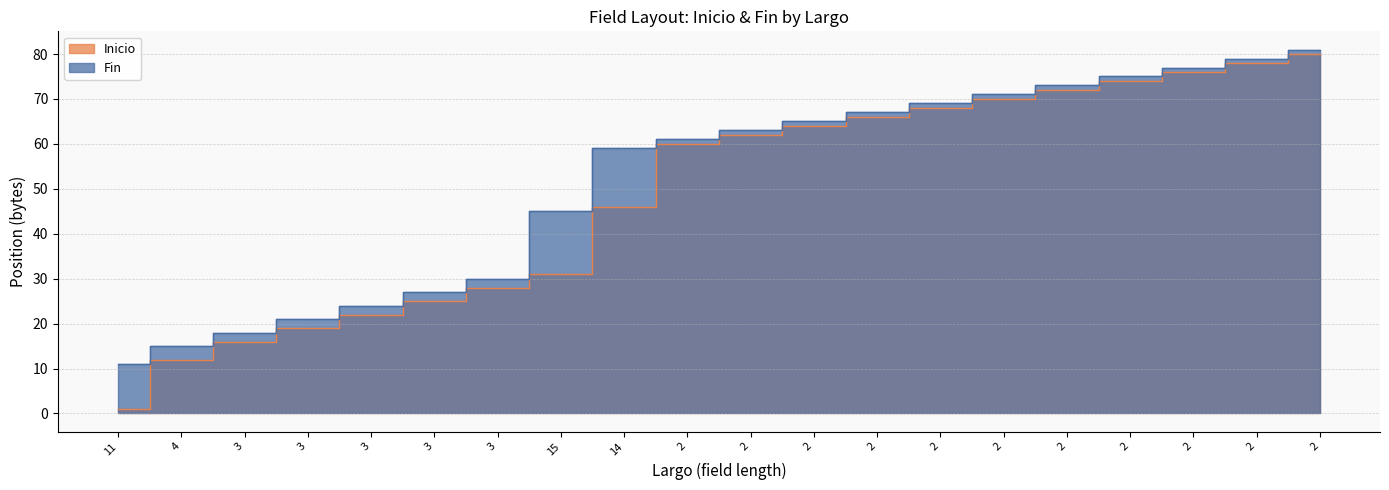

List the series in order of their peak value, lowest first.

Inicio, Fin